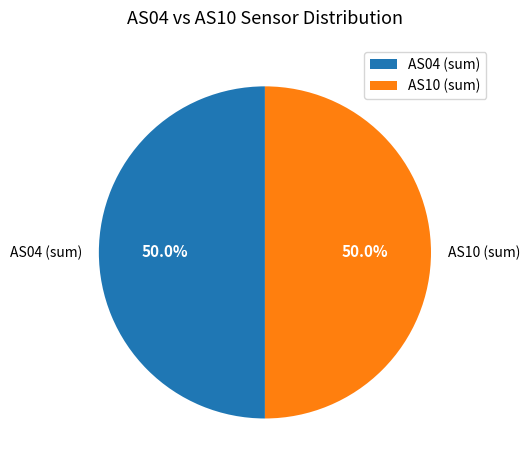

What is the ratio of the value at AS04 (sum) to the value at AS10 (sum)?

1.0